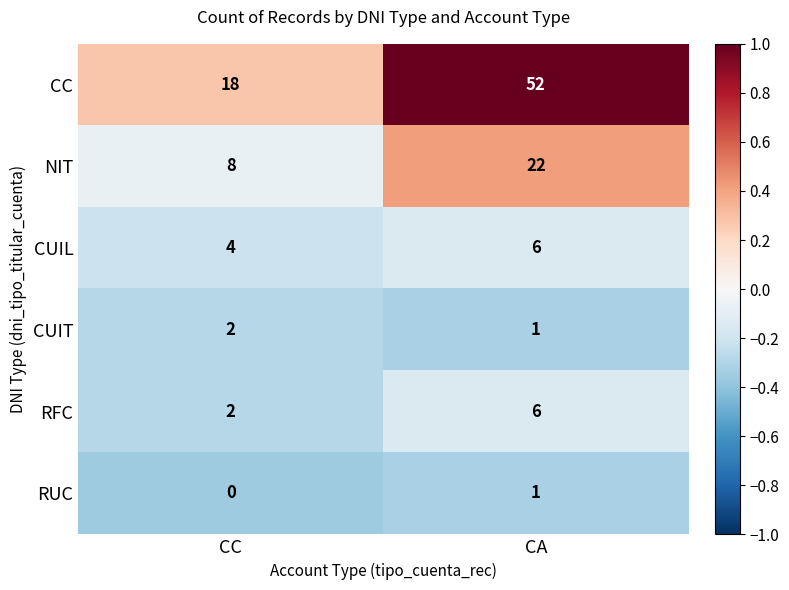

Reading right to left, transcribe all the data shown in this chart.

CC: 52	18
NIT: 22	8
CUIL: 6	4
CUIT: 1	2
RFC: 6	2
RUC: 1	0